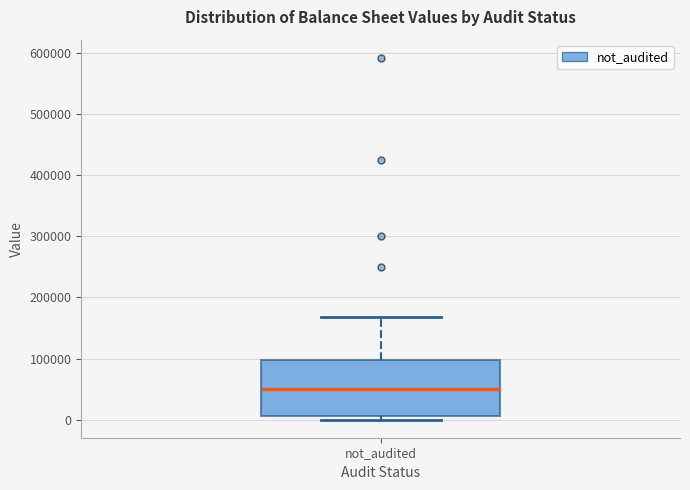

Transcribe this box plot: give where the median line is, the range the box spans, and where the two whiskers end, as read against the y-axis. The values are not printed on the chart, so give them approximately, as read against the axis.

median 50000, box 10000 to 100000, whiskers 0 to 170000